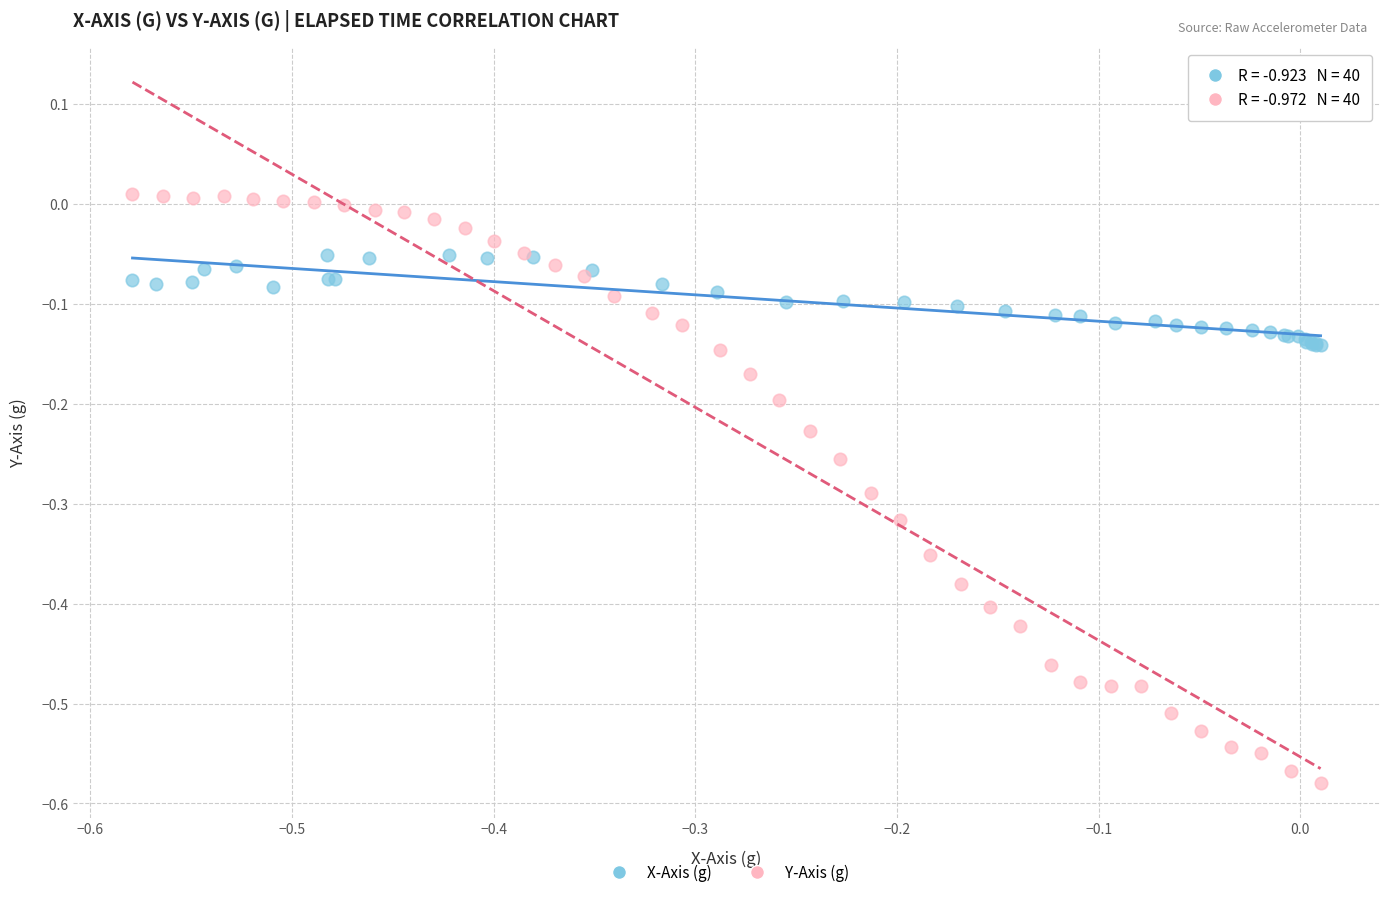

Which series has the largest Y range (max minus min)?

Y-Axis (g)